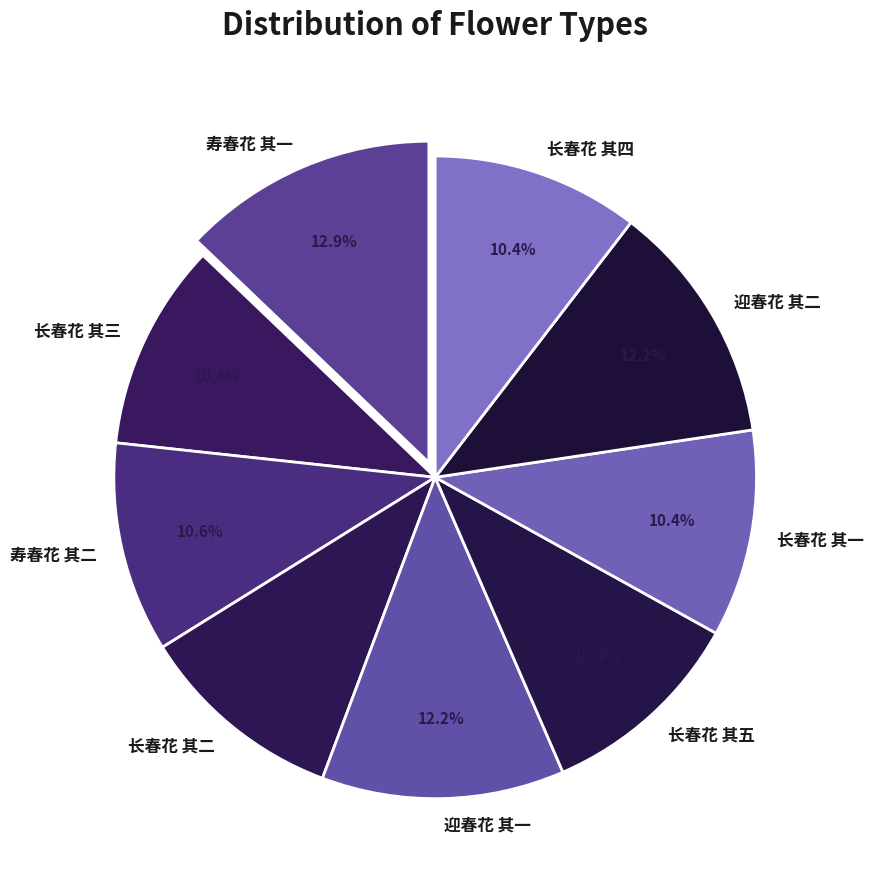

Is there a majority slice in this chart?

No